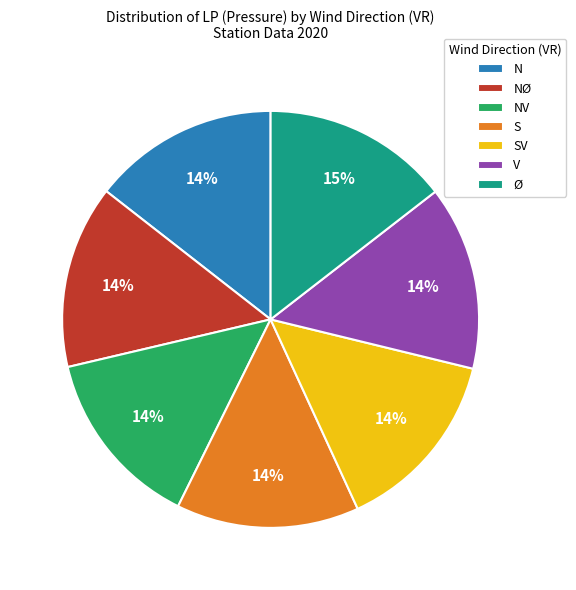

How many slices are in this pie chart?

7